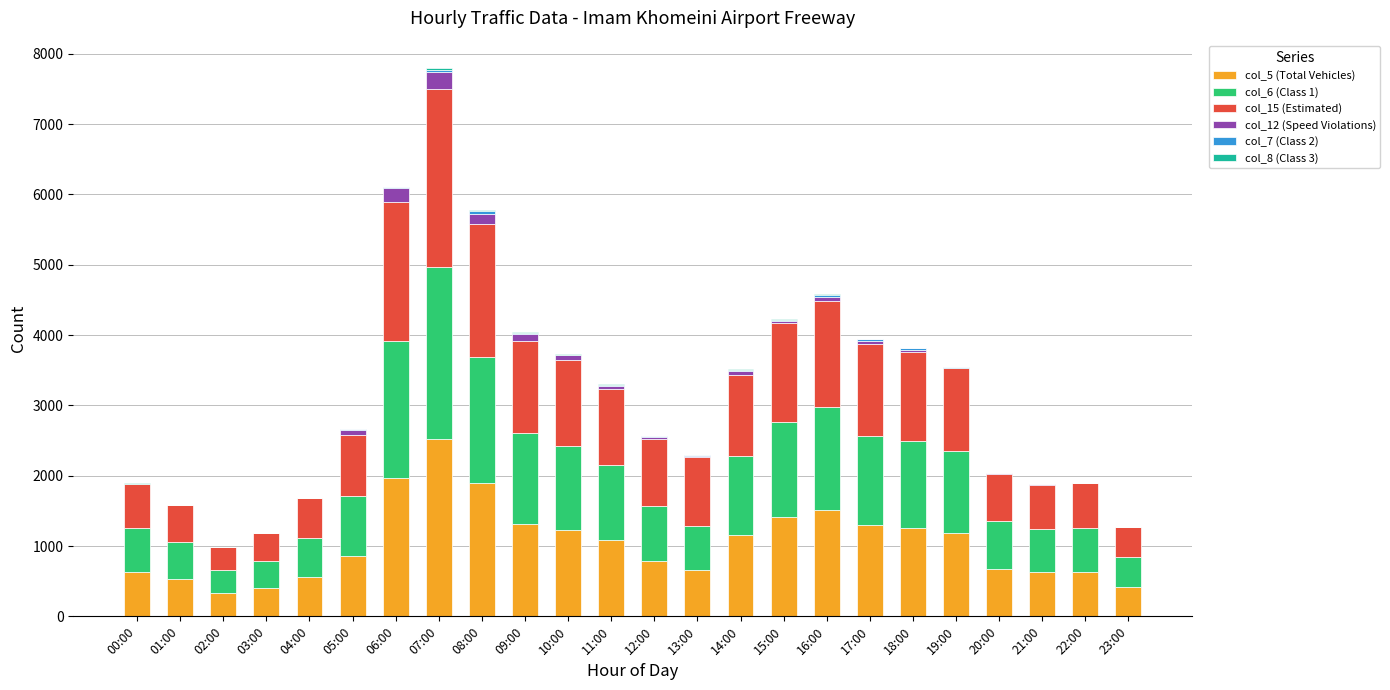

Is it true that col_5 (Total Vehicles) equals 1515 at 16:00?

True